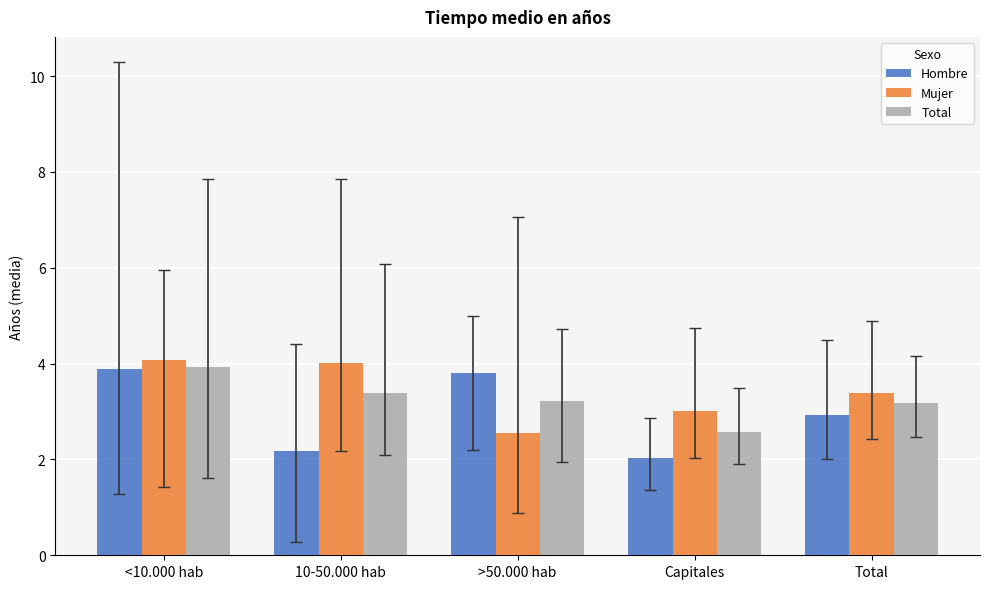

How many series are shown in this chart?

3